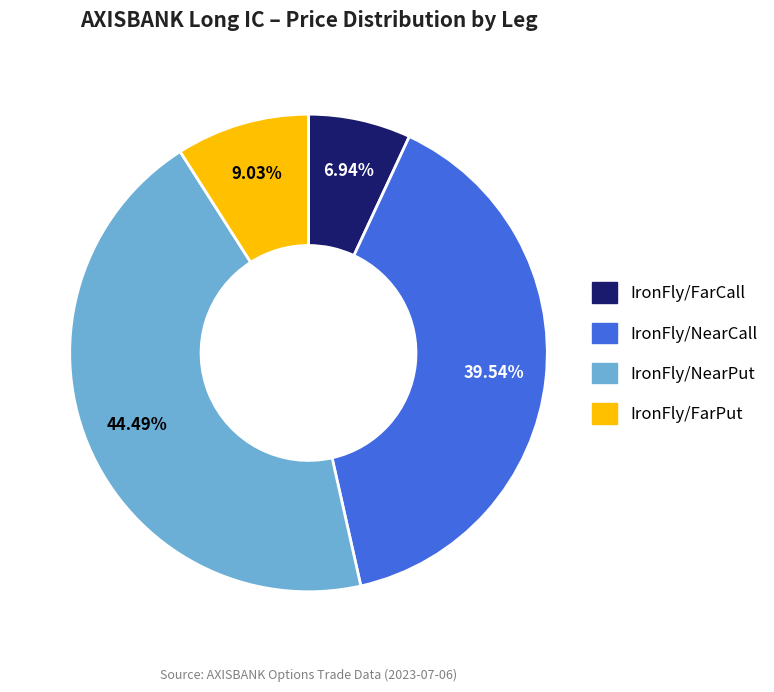

To the nearest percent, what is the average slice percentage?

25%